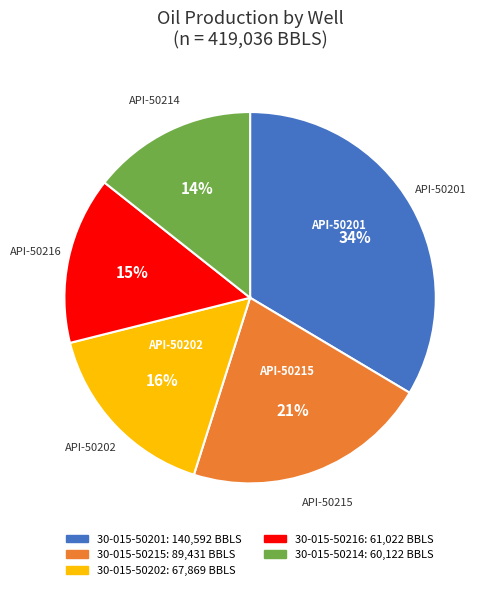

Is there any slice that represents more than half of the pie?

No